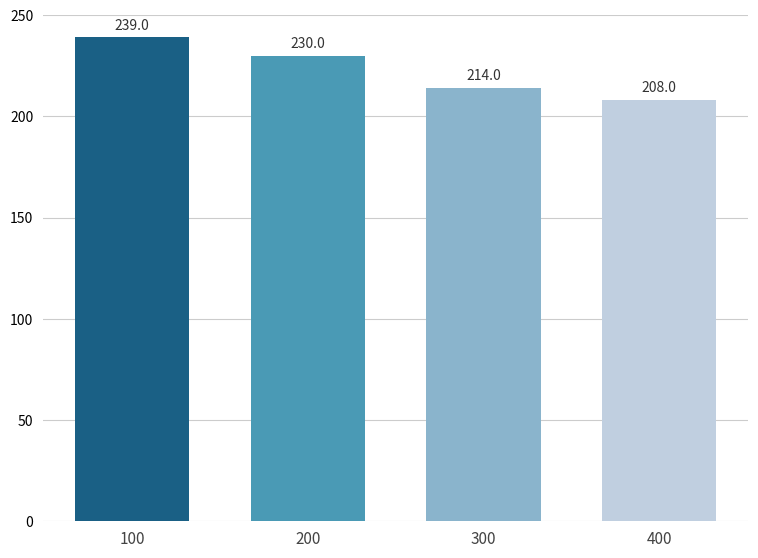

Which has a higher value, 200 or 400?

200